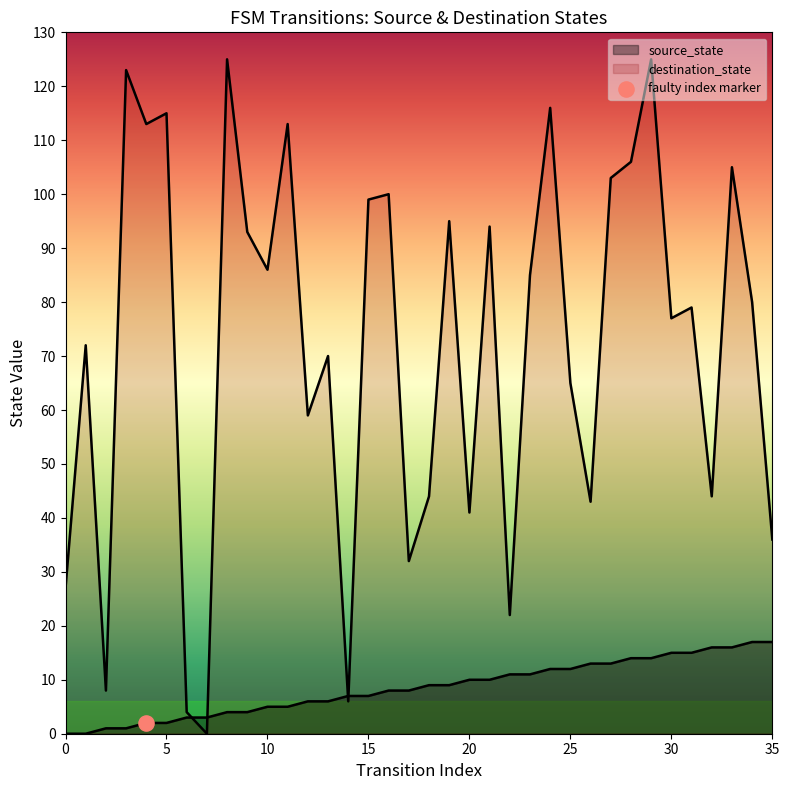

Which series has the largest total across all categories?

destination_state